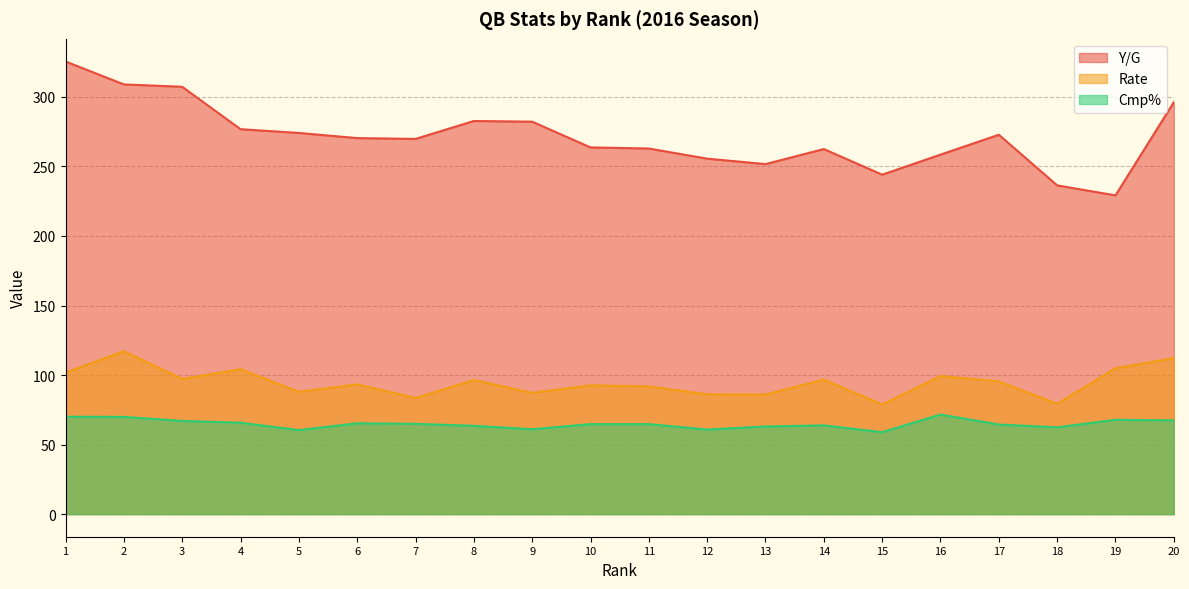

What is the difference between the Cmp% values at 8 and 14?

0.3